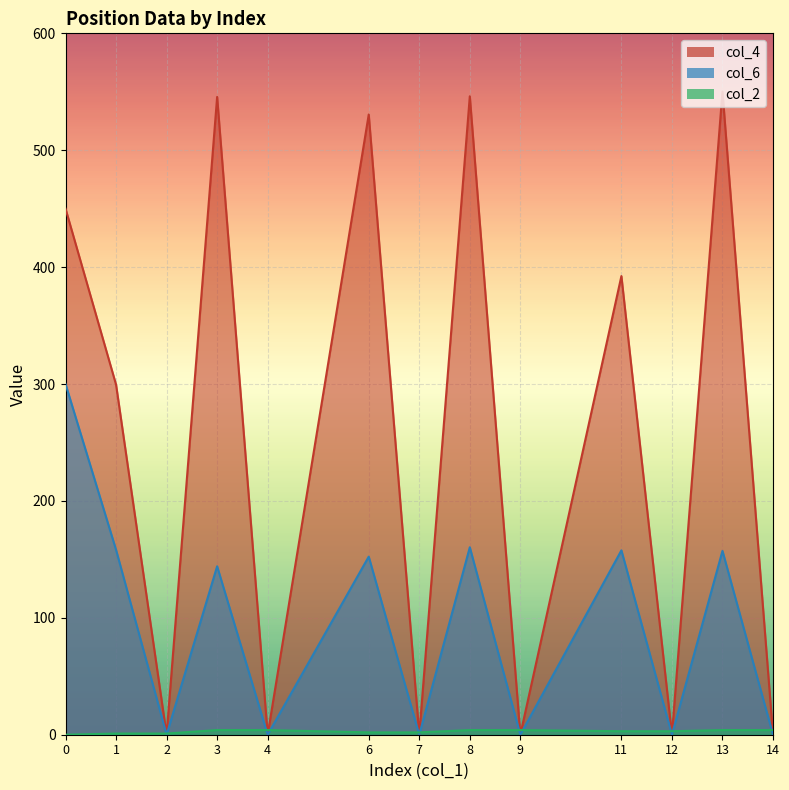

The col_6 series shows 160.4 at 8. True or false?

True